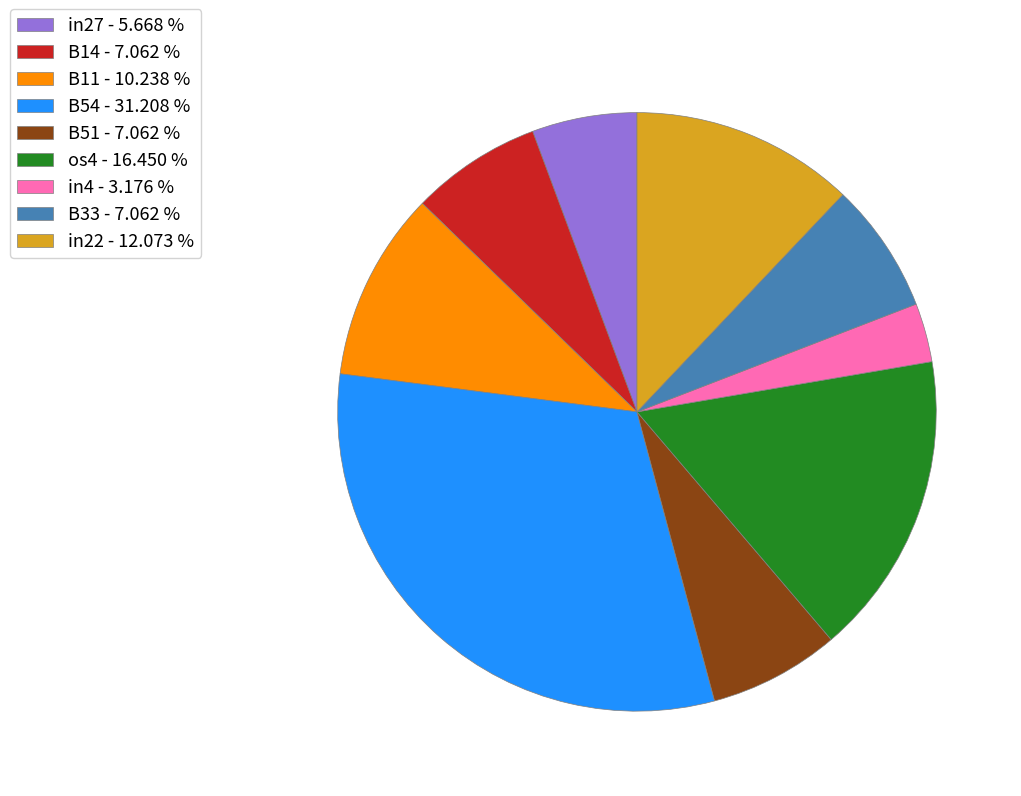

Which category has the smallest portion of the pie?

in4